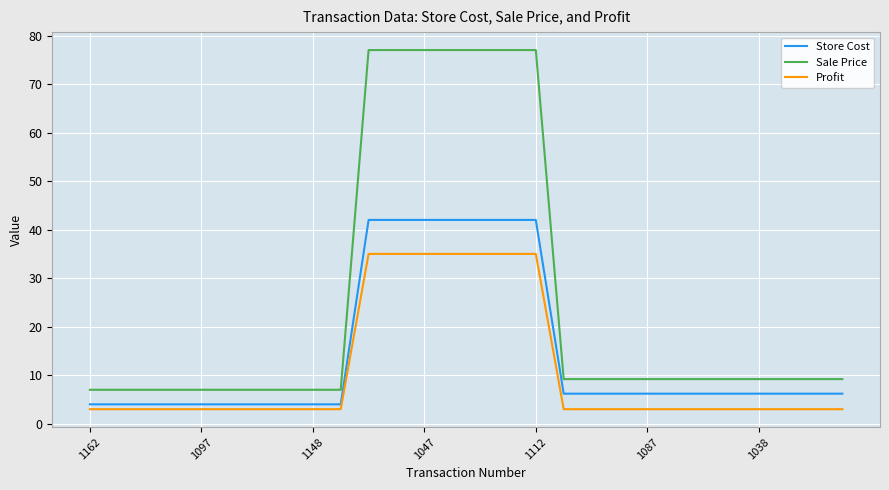

Rank the series by their average value, from lowest to highest.

Profit, Store Cost, Sale Price